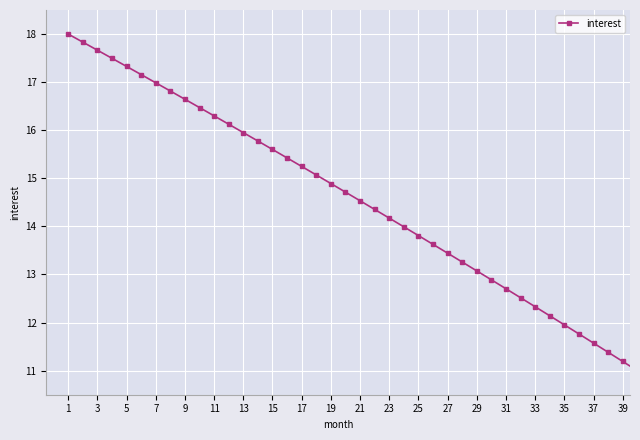

What is the value of the 32nd point from the left?

12.5